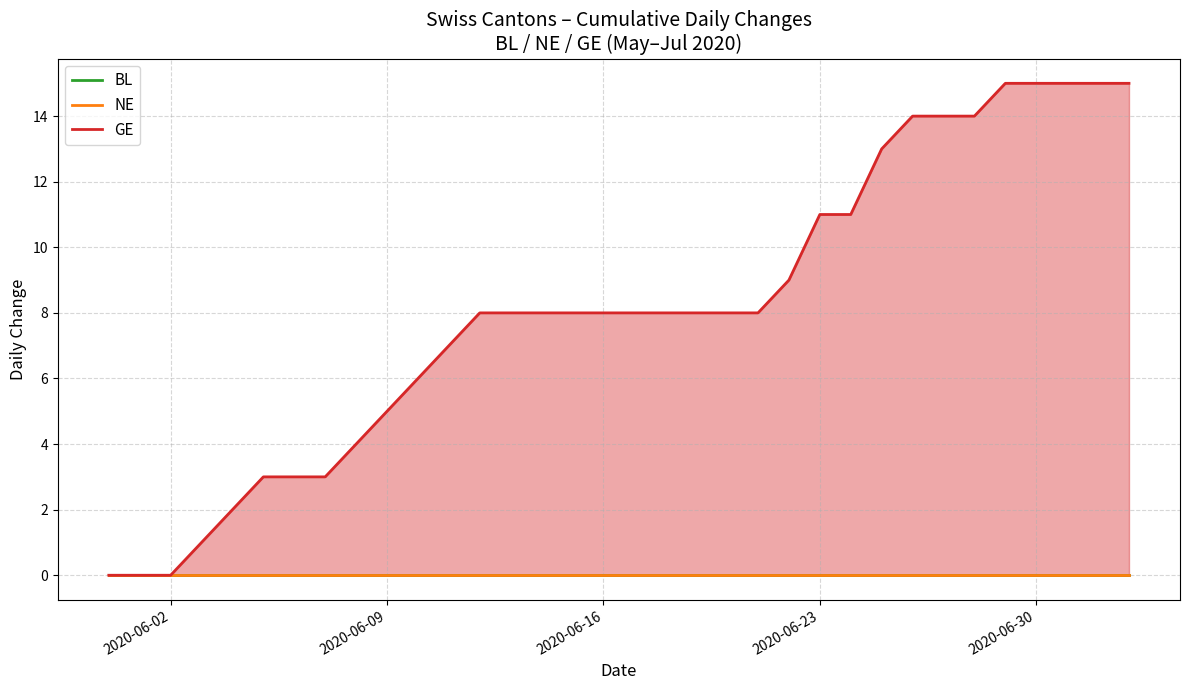

The BL series shows 0 at 2020-06-30. True or false?

True